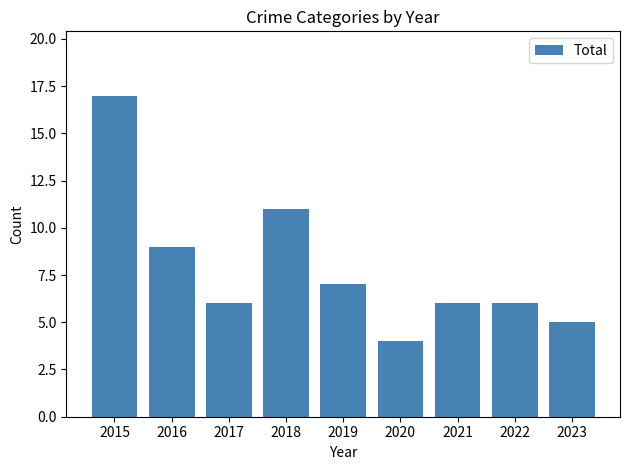

The value at 2015 is 17. True or false?

True